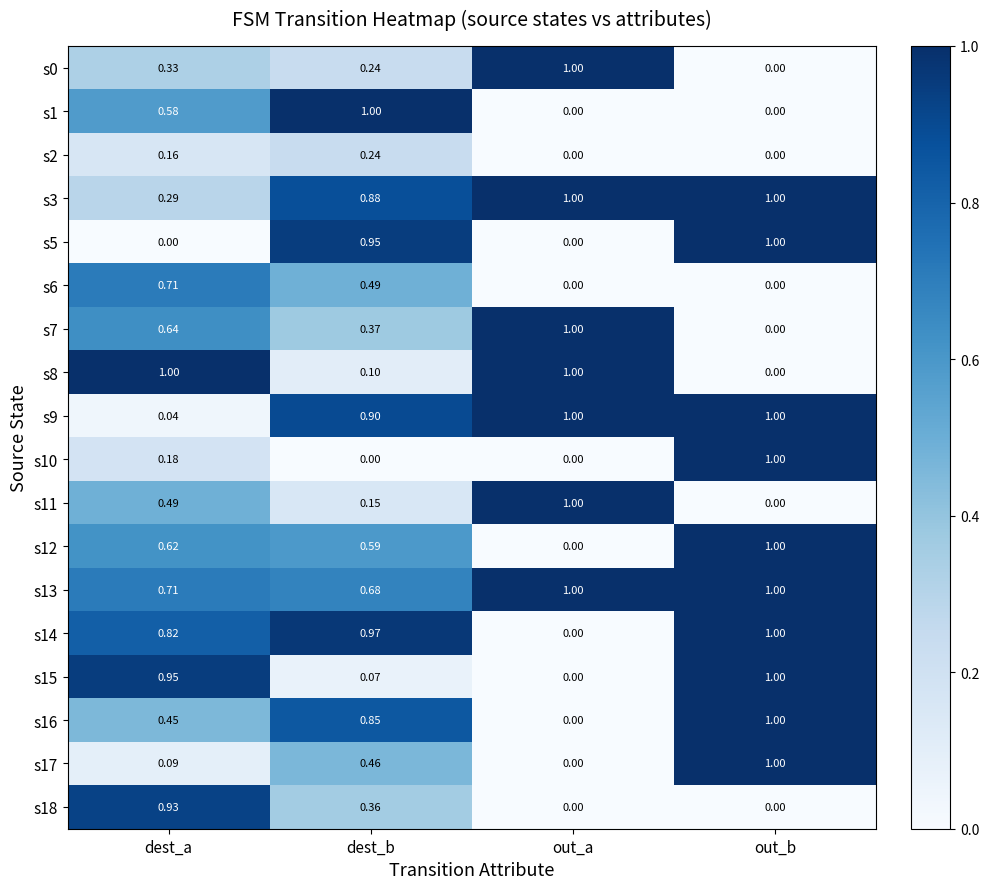

At which label does s16 reach its peak?

out_b